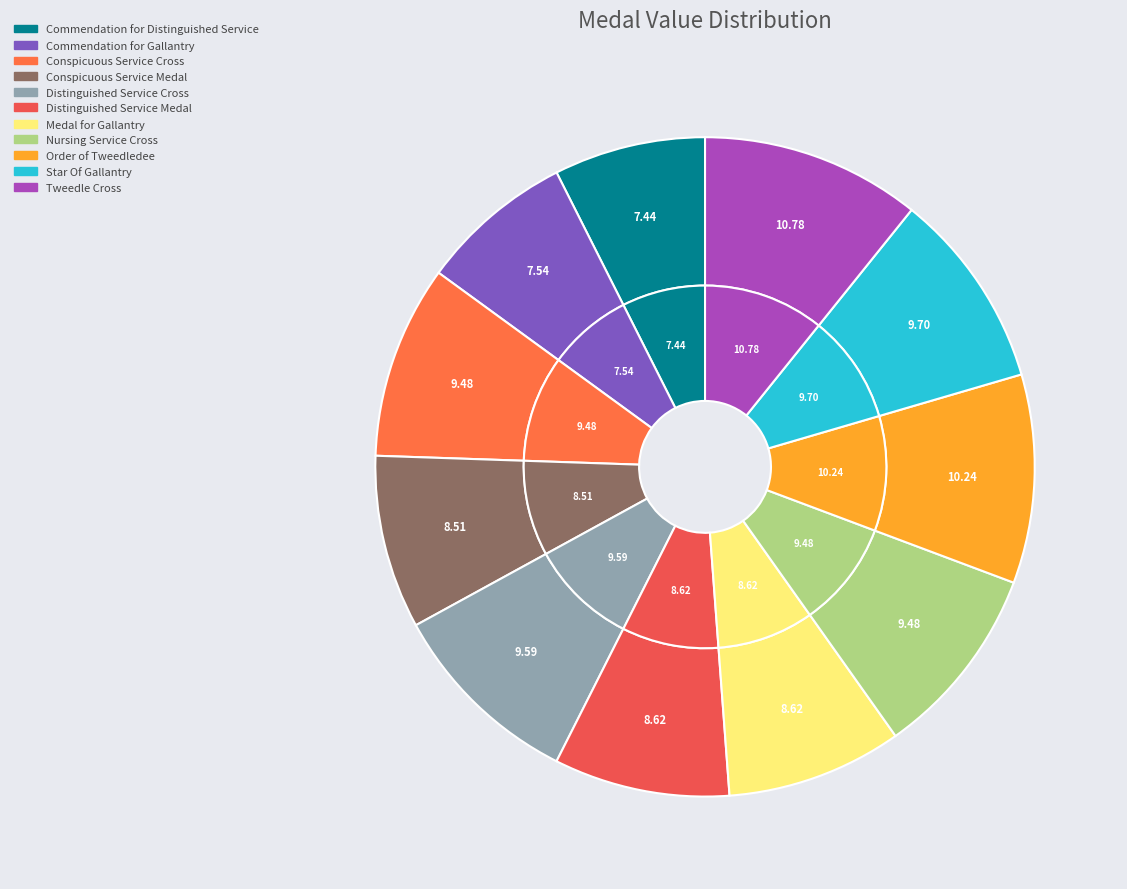

What percentage is the Distinguished Service Cross slice, to the nearest percent?

10%